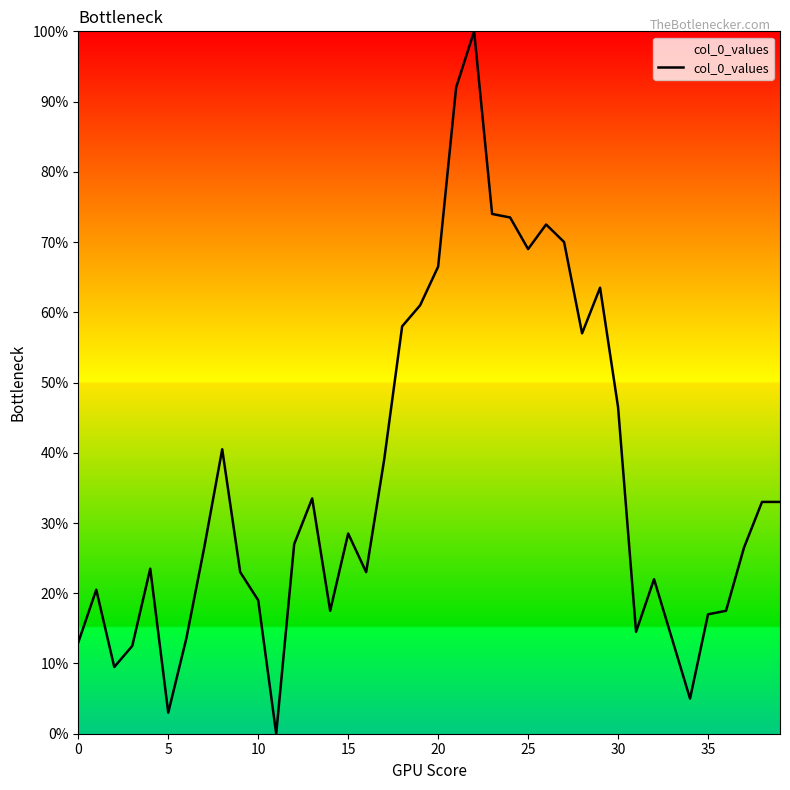

What is the difference between the maximum and minimum values?

100.0